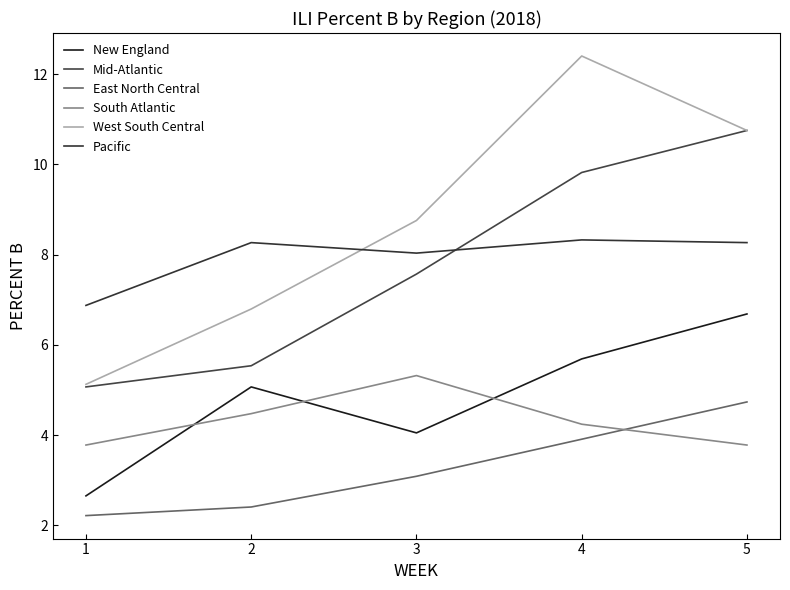

How many lines are shown in the chart?

6